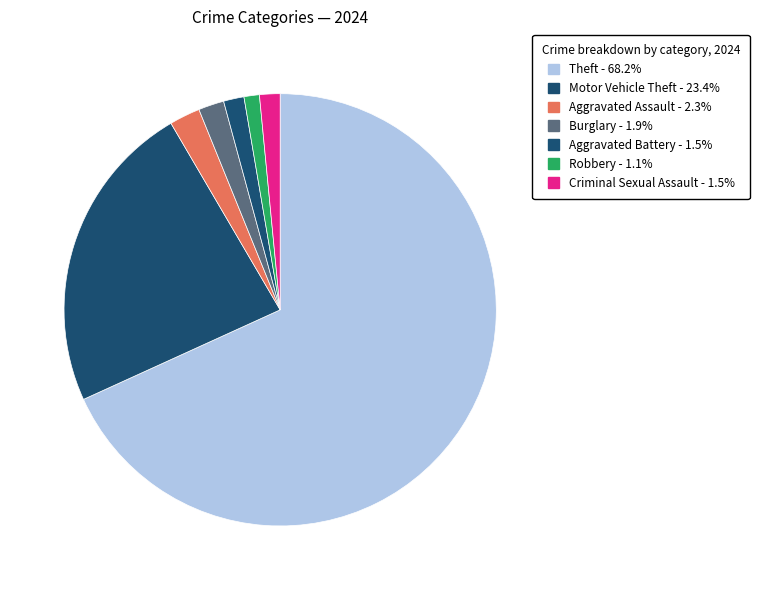

How many segments does this pie chart have?

7